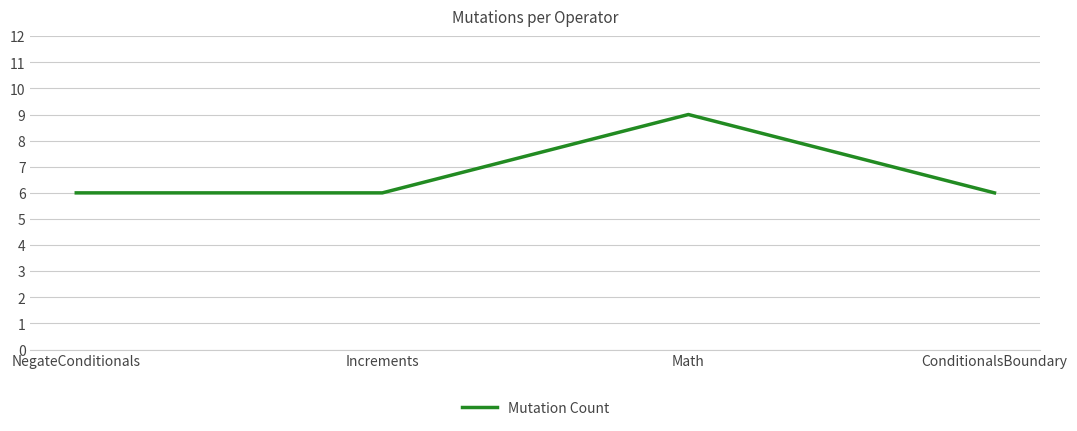

The value at Math is 9. True or false?

True